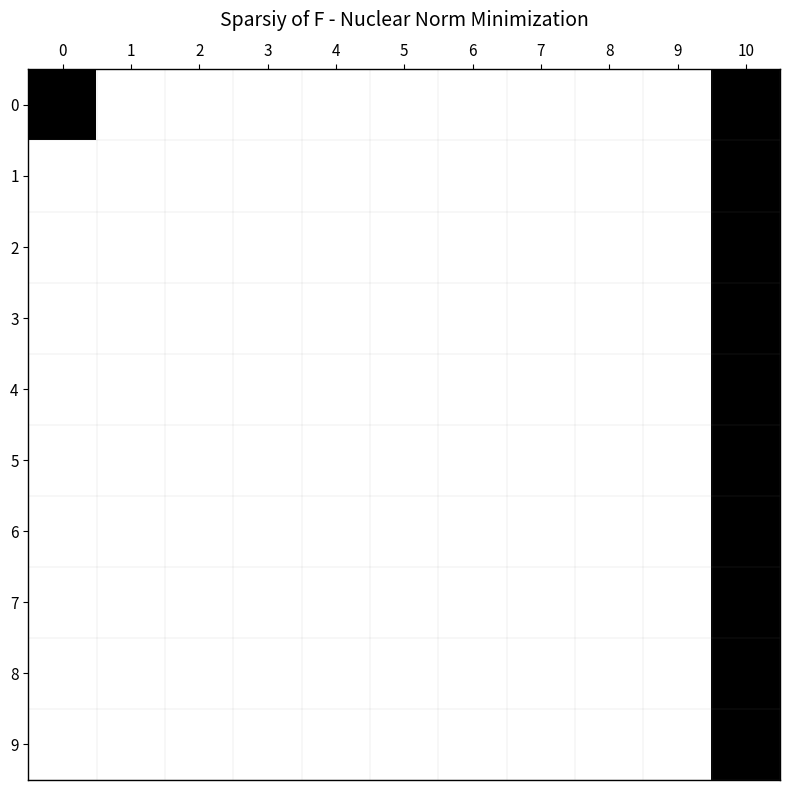

Which series has the largest total across all categories?

row_0